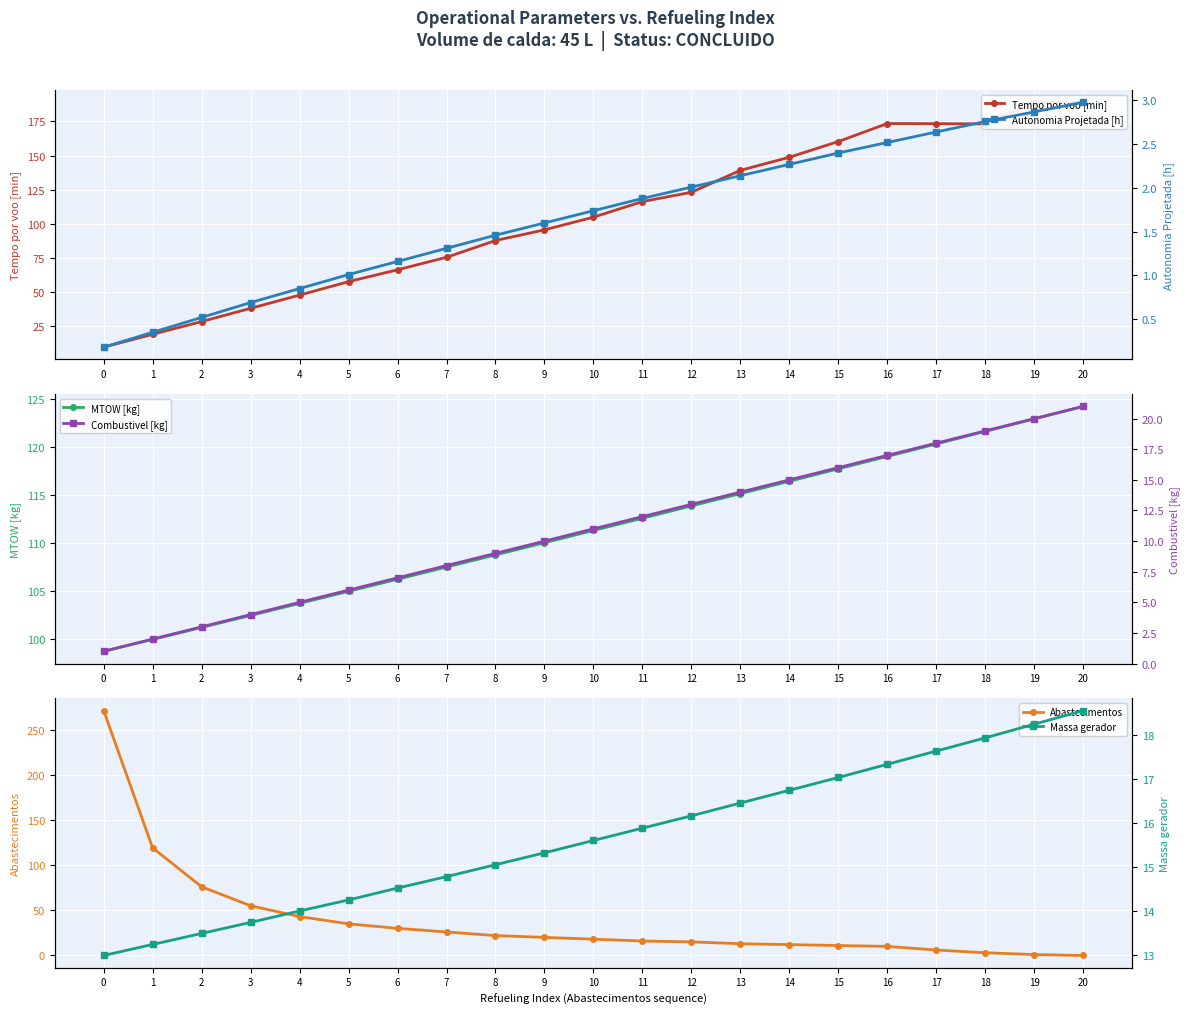

Read the Tempo por voo [min] value at 6.

66.1